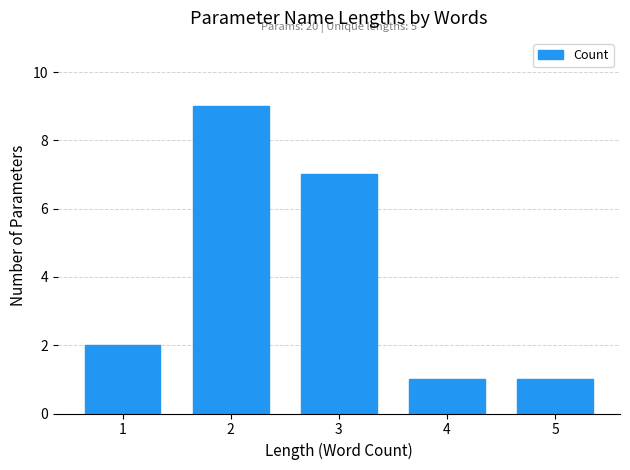

What is the difference between the second highest and second lowest values?

6